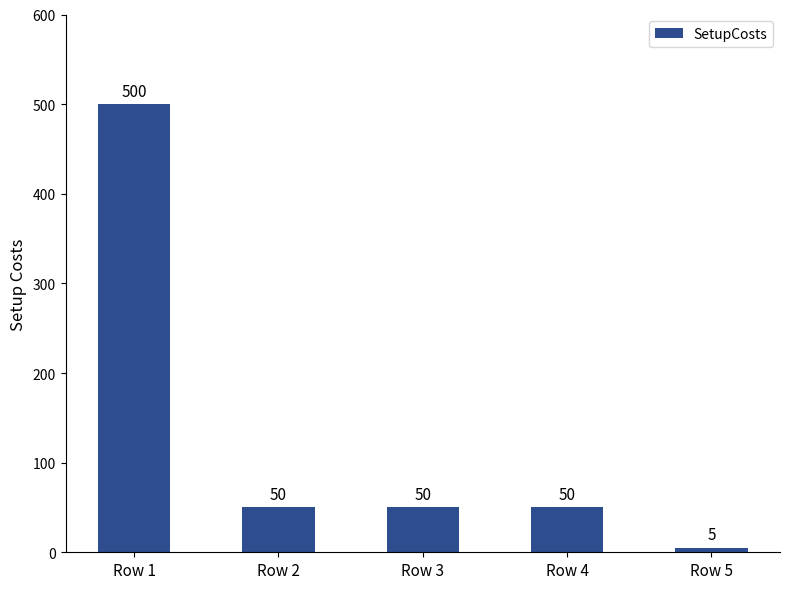

At which category does the chart reach its peak across all series?

Row 1